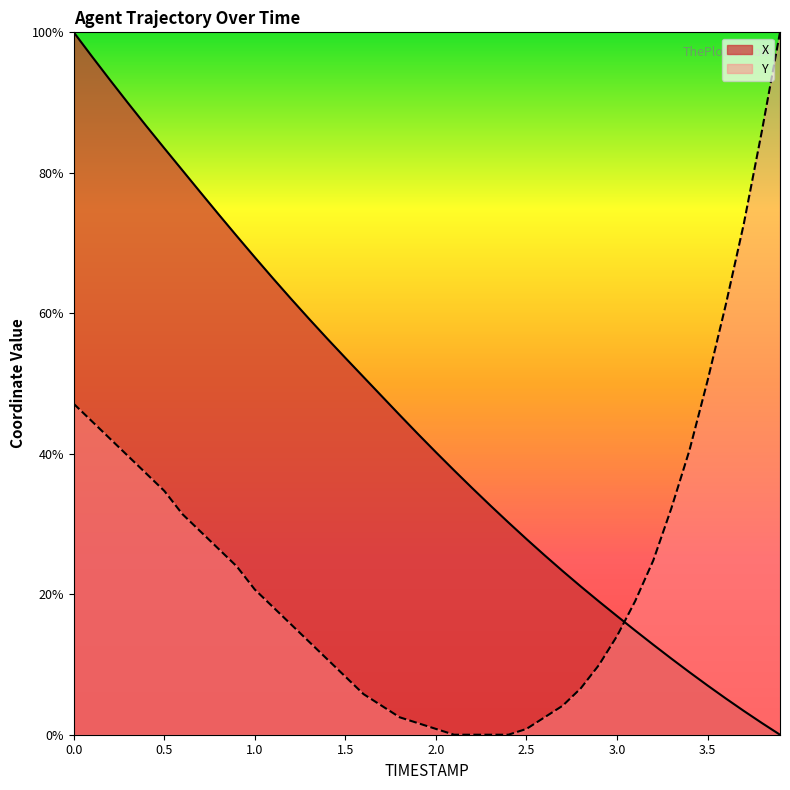

What is the sum of all X values?

1778.4